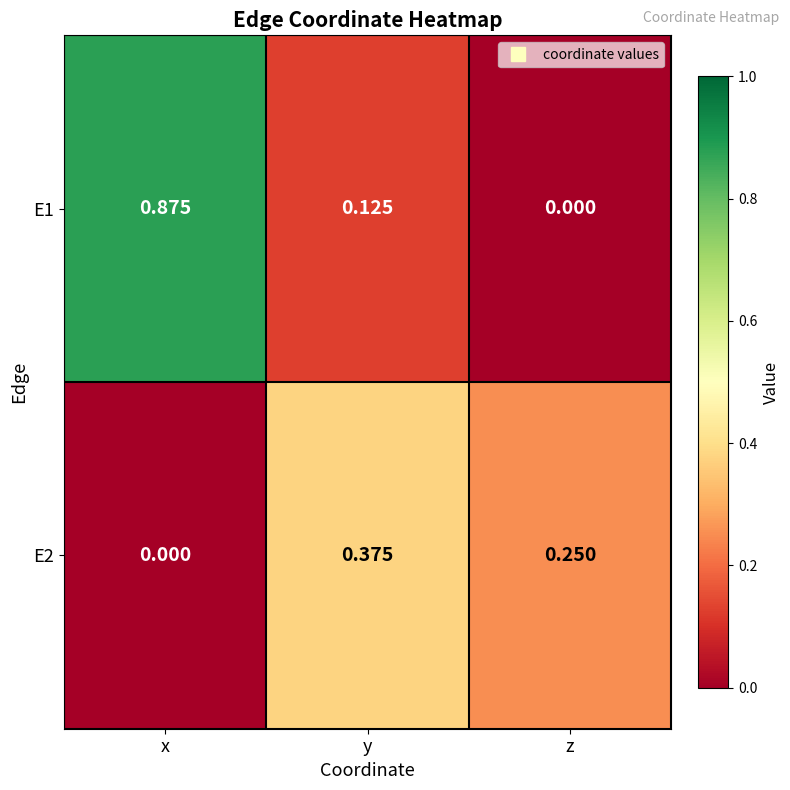

Count the number of categories in the chart.

3